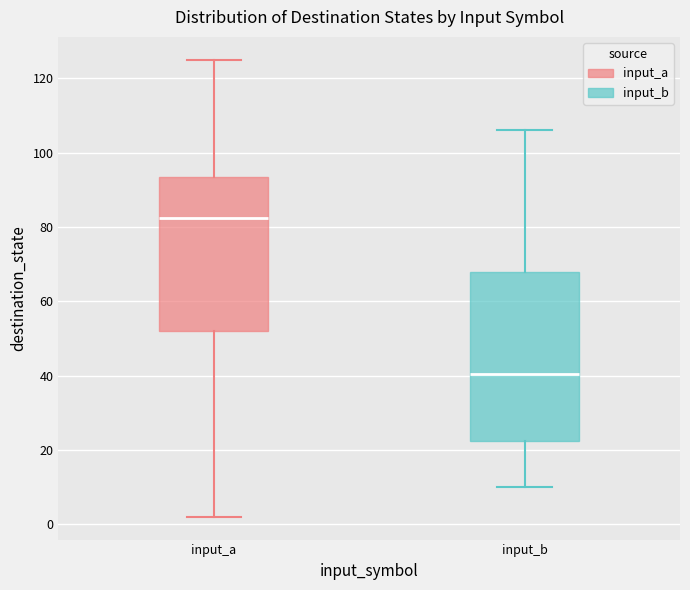

Reading left to right, transcribe this box plot: for each box, give where its median line is, the range the box spans, and where its two whiskers end, as read against the y-axis. The values are not printed on the chart, so give them approximately, as read against the axis.

input_a: median 82, box 52 to 94, whiskers 2 to 126
input_b: median 40, box 22 to 68, whiskers 10 to 106